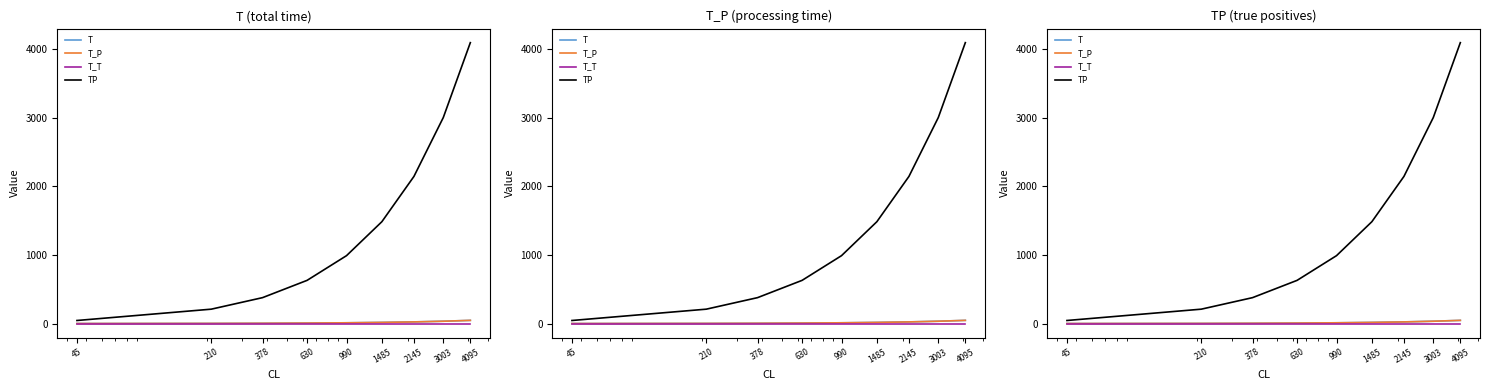

What is the minimum value for T?

0.6